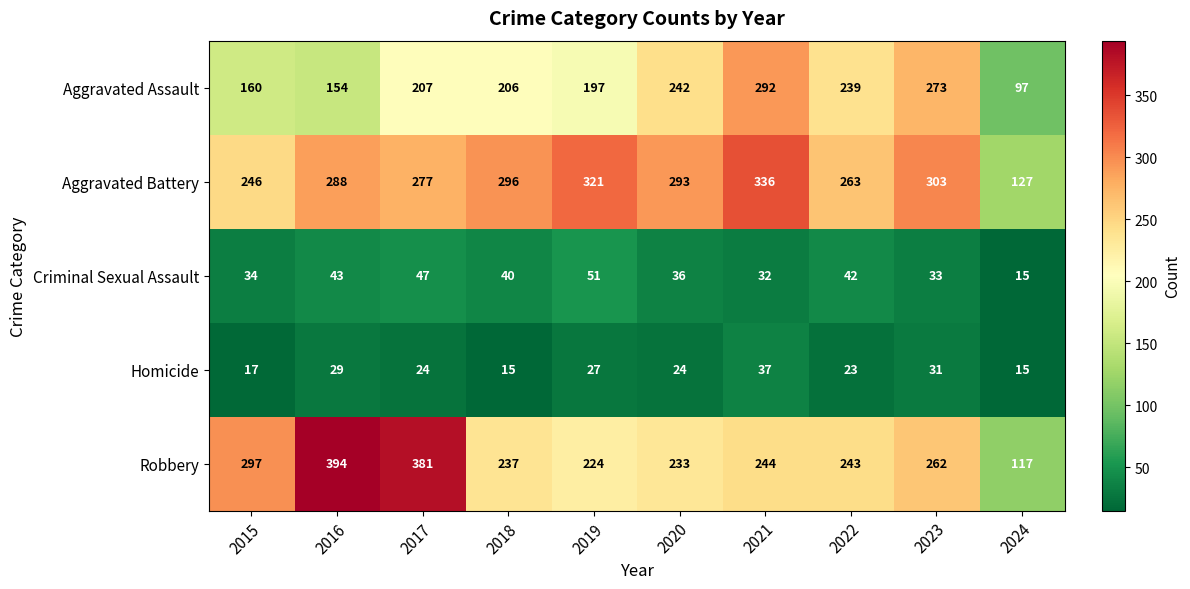

Between 2017 and 2022, which series saw the biggest shift?

Robbery